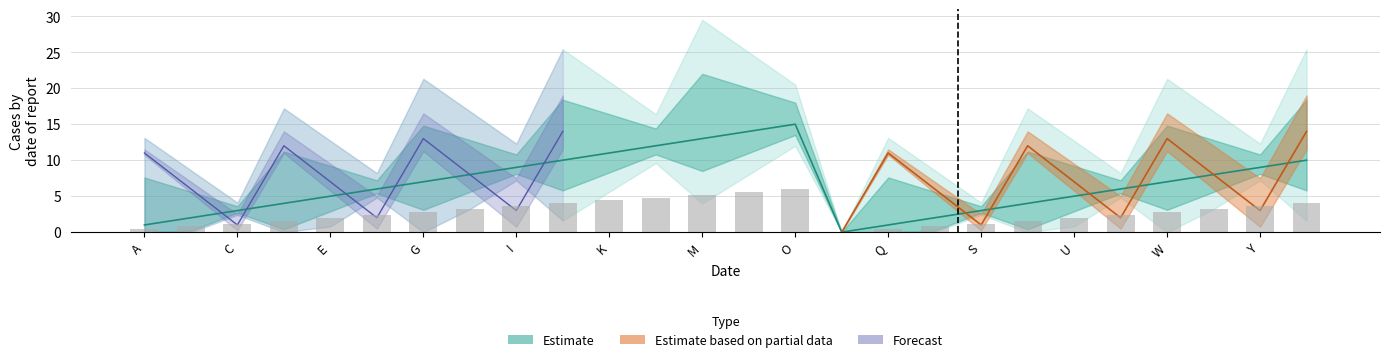

Count the number of categories in the chart.

26